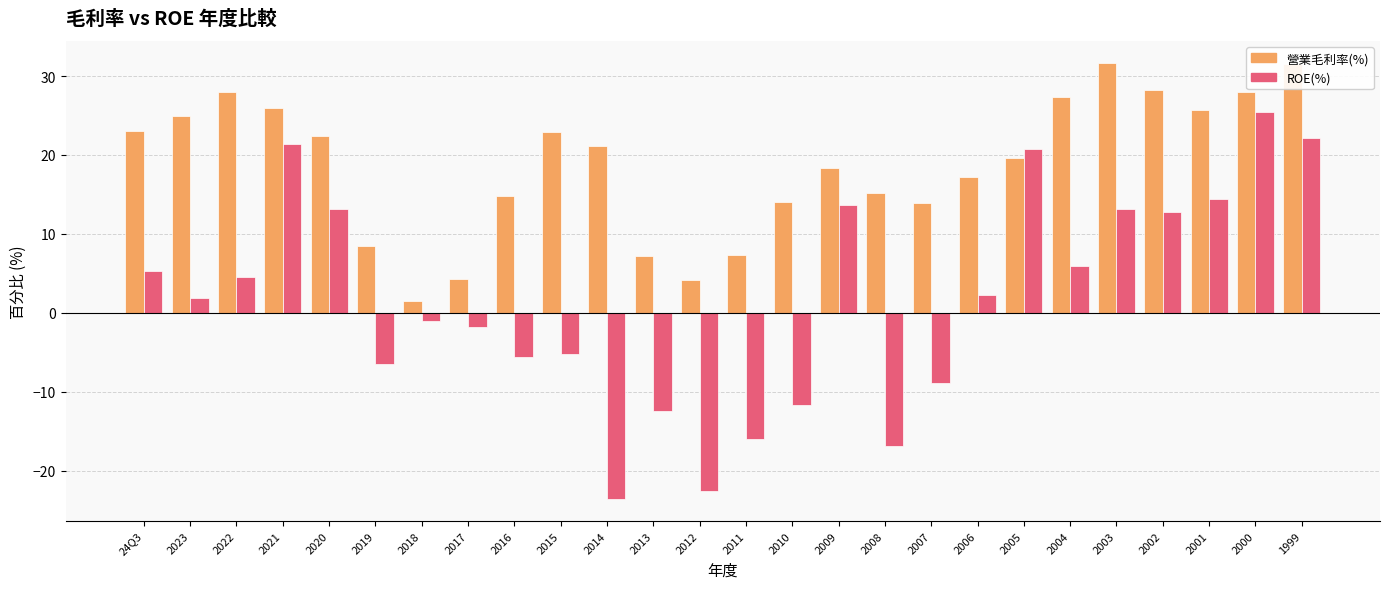

Between 2016 and 2012, which series saw the biggest shift?

ROE(%)